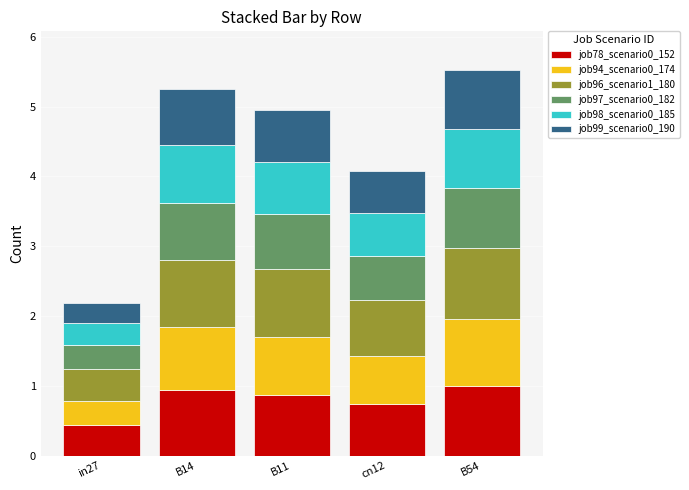

Reading right to left, list the values for the job78_scenario0_152 series.

1.0	0.7	0.9	0.9	0.4